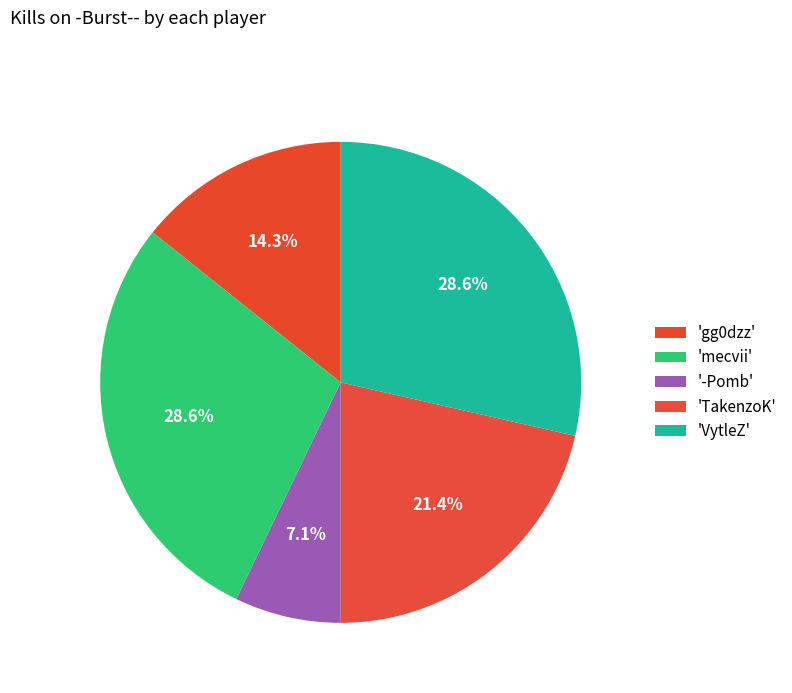

Count the number of slices in the pie.

5